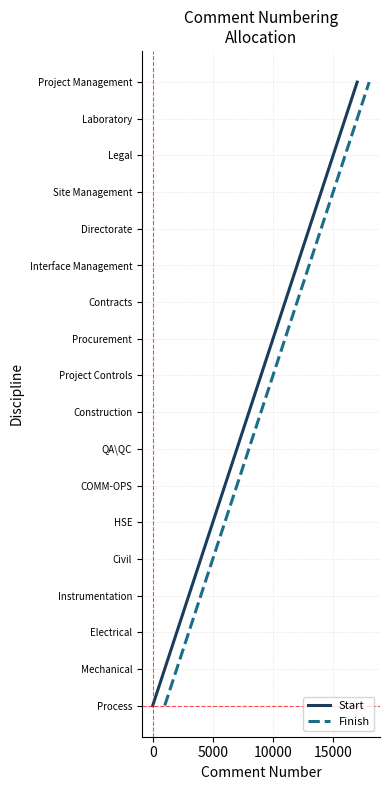

Which series has the largest range (max minus min)?

Start